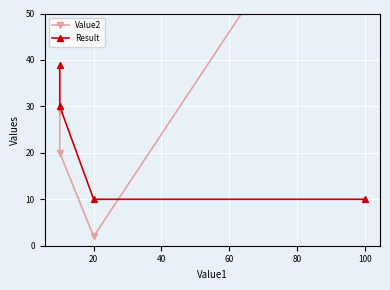

What is the total value across all series at 100?

100